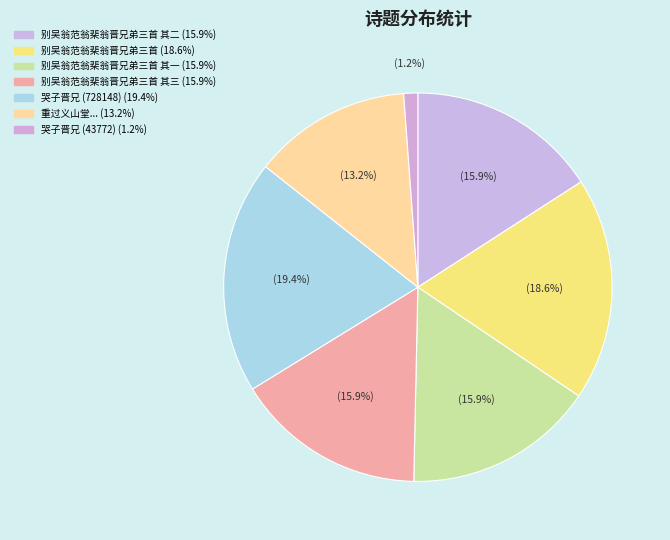

How many segments does this pie chart have?

7